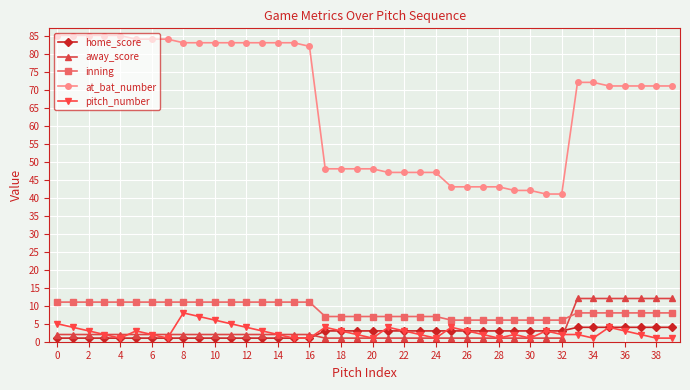

What are all the series names shown in the legend?

home_score, away_score, inning, at_bat_number, pitch_number